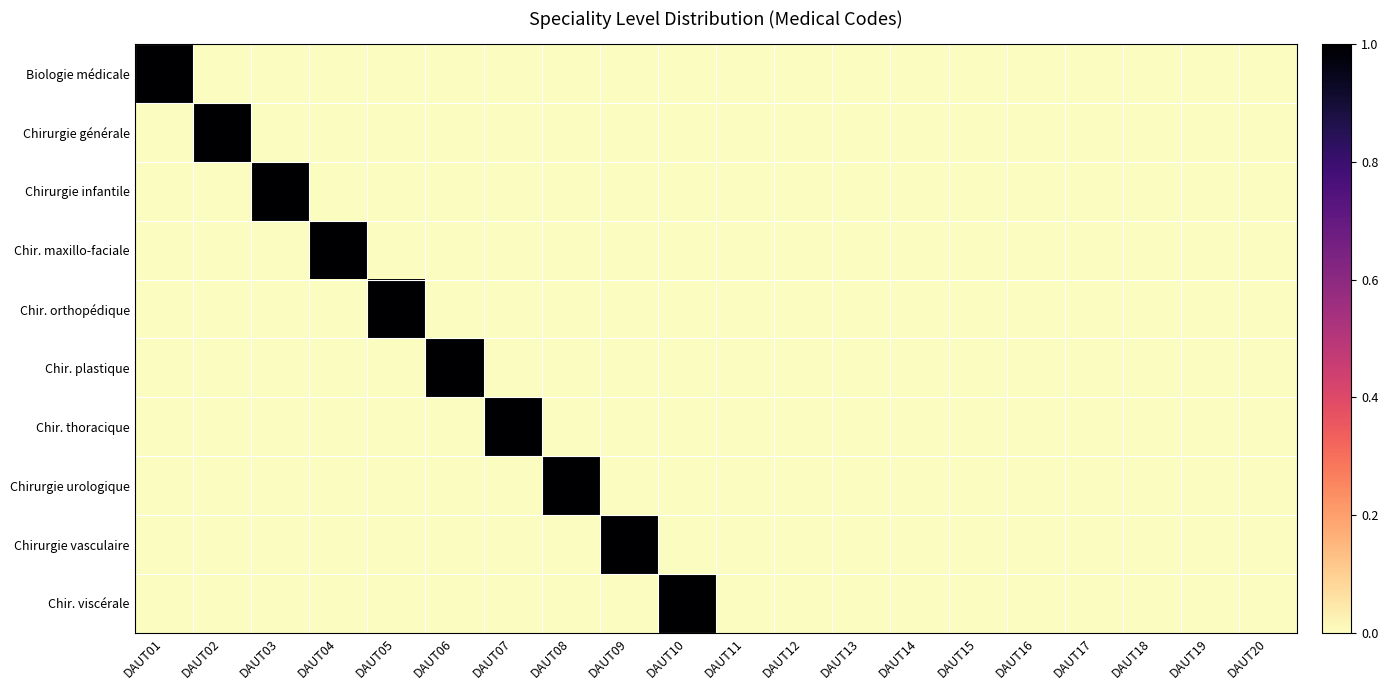

Between DAUT09 and DAUT17, which series saw the biggest shift?

Chirurgie vasculaire